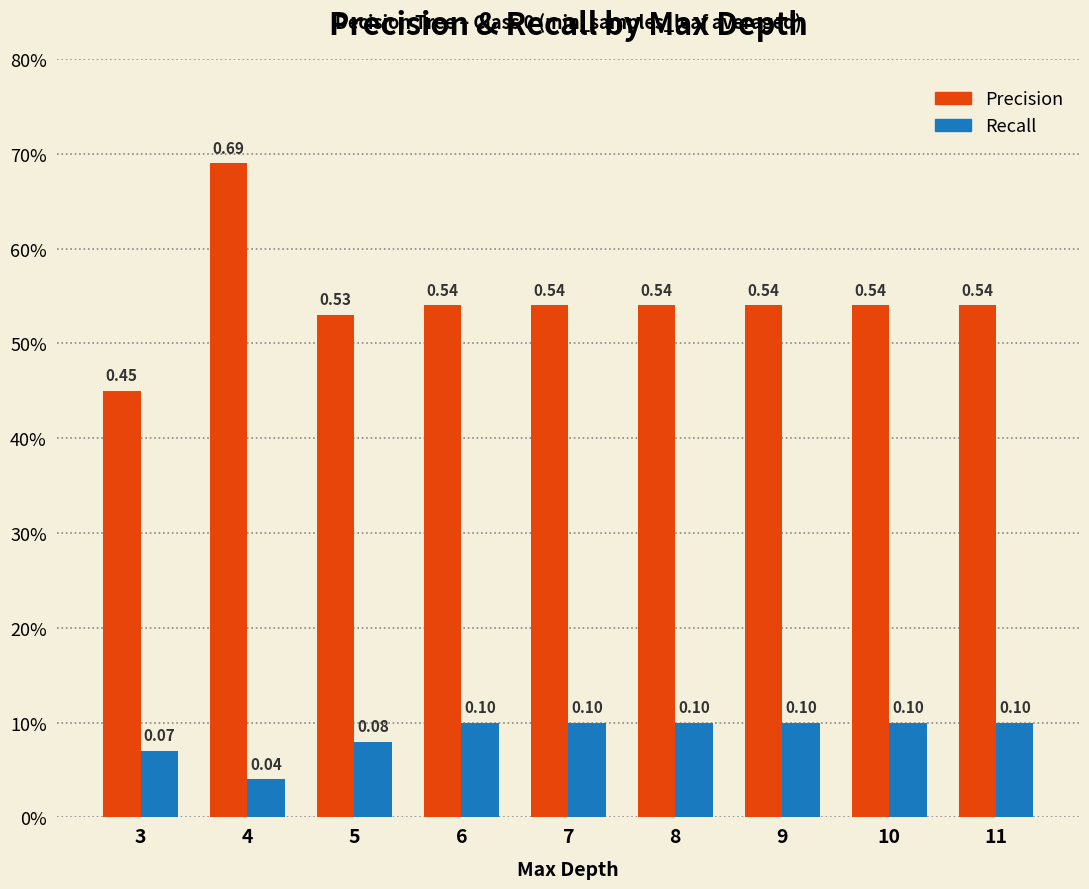

What is the difference between the second highest and minimum values in the Precision series?

0.1